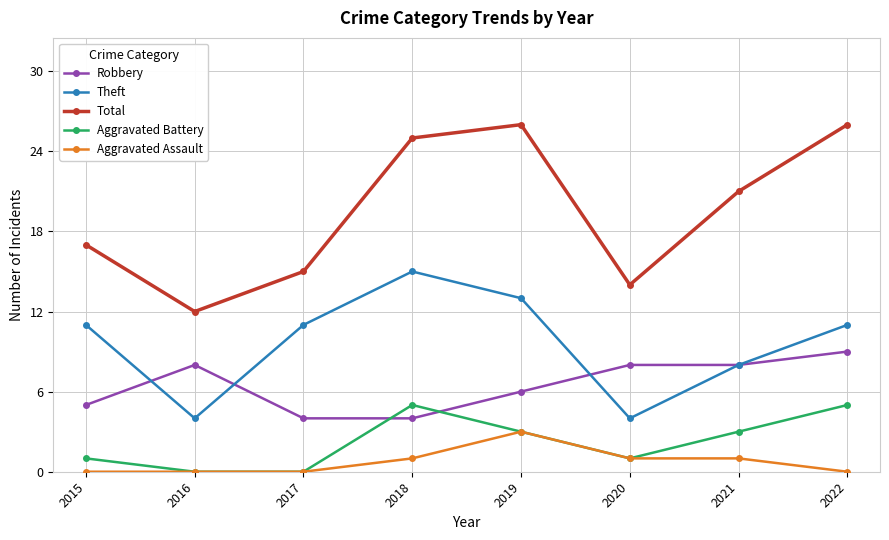

Which series has the largest range (max minus min)?

Total